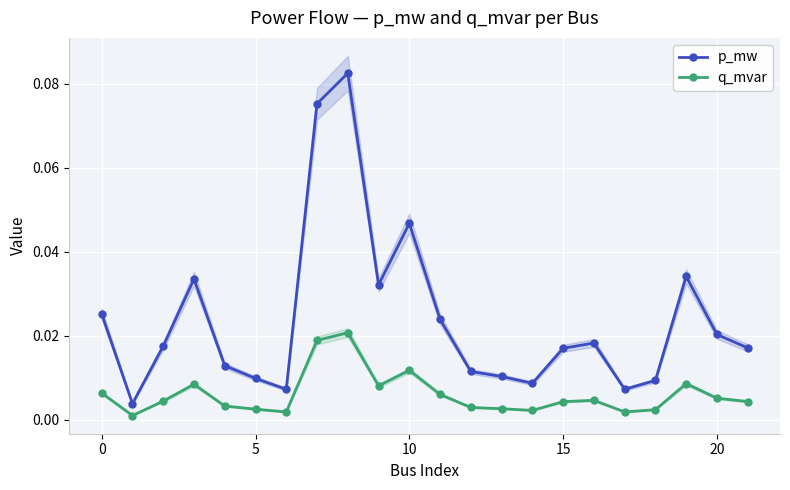

True or false: q_mvar and p_mw cross at least once.

False